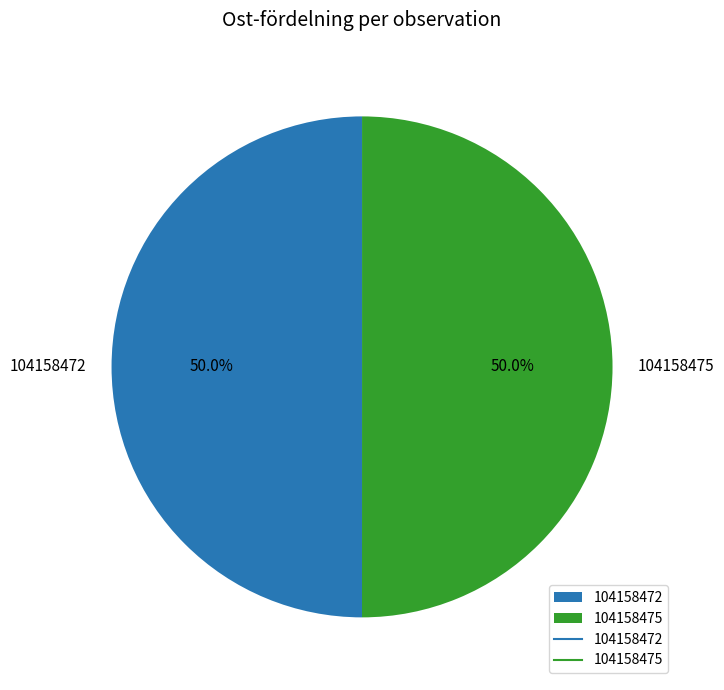

What percentage do 104158475 and 104158472 together represent?

100.0%